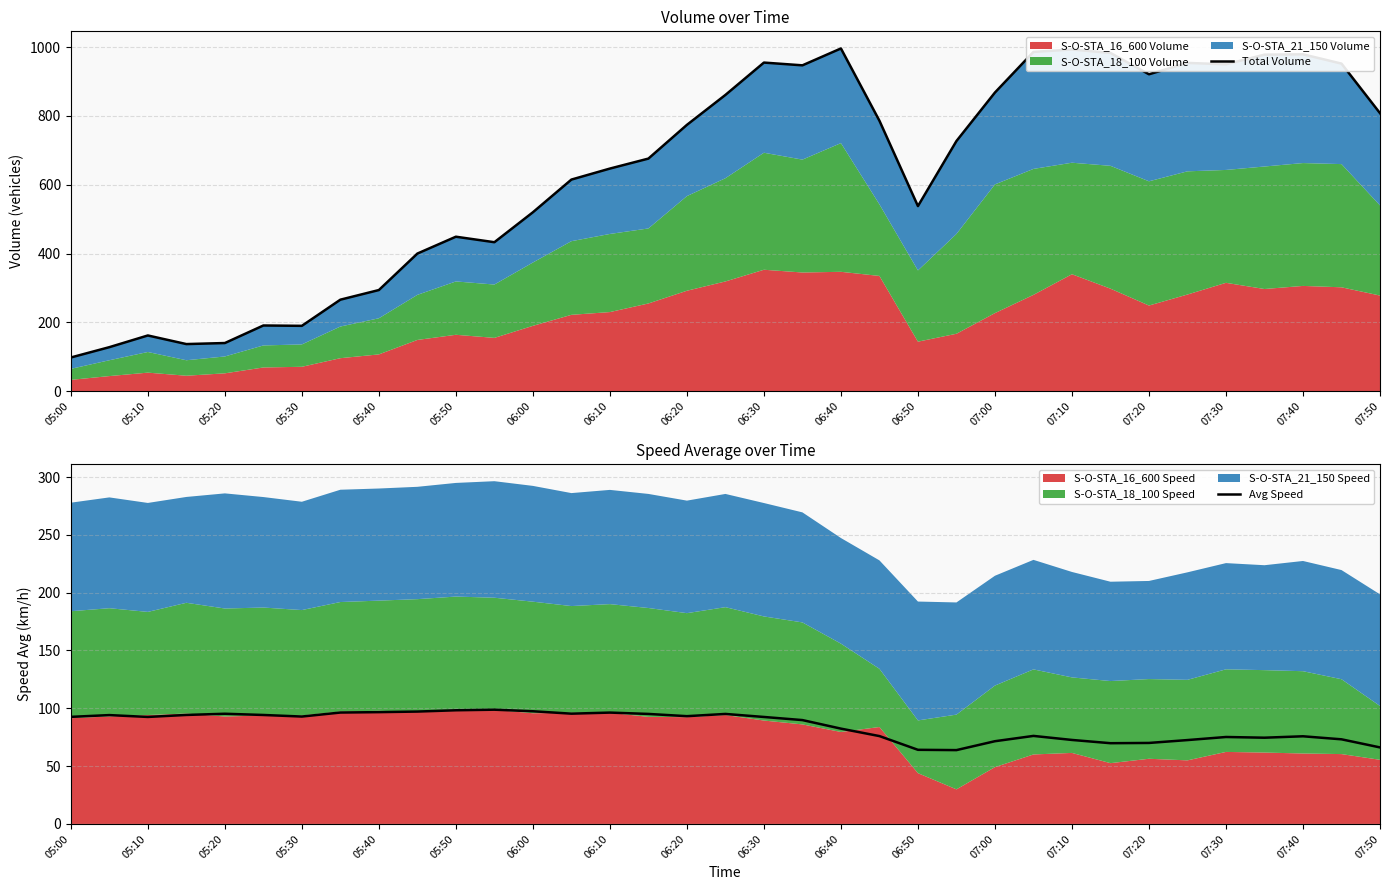

What position from the left is 06:50?

23